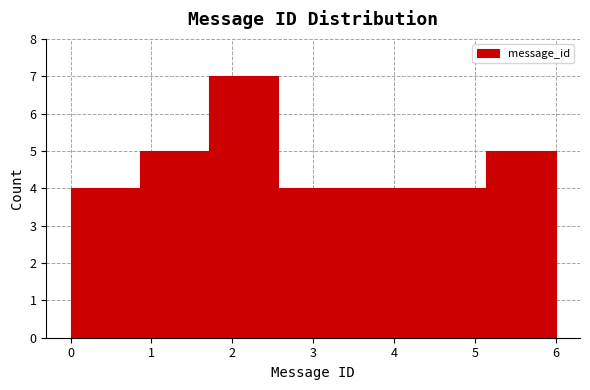

Reading left to right, transcribe this chart: for each bar, give the range it covers on the x-axis and its height. Neither the bar edges nor the heights are printed on the chart, so give them approximately, as read against the axes.

0.0 to 0.9: 4
0.9 to 1.7: 5
1.7 to 2.6: 7
2.6 to 3.4: 4
3.4 to 4.3: 4
4.3 to 5.1: 4
5.1 to 6.0: 5